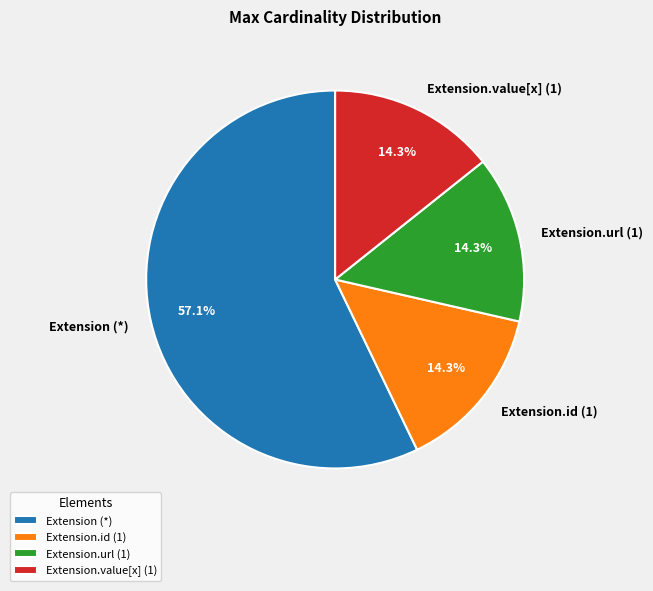

Which slice is the largest?

Extension (*)